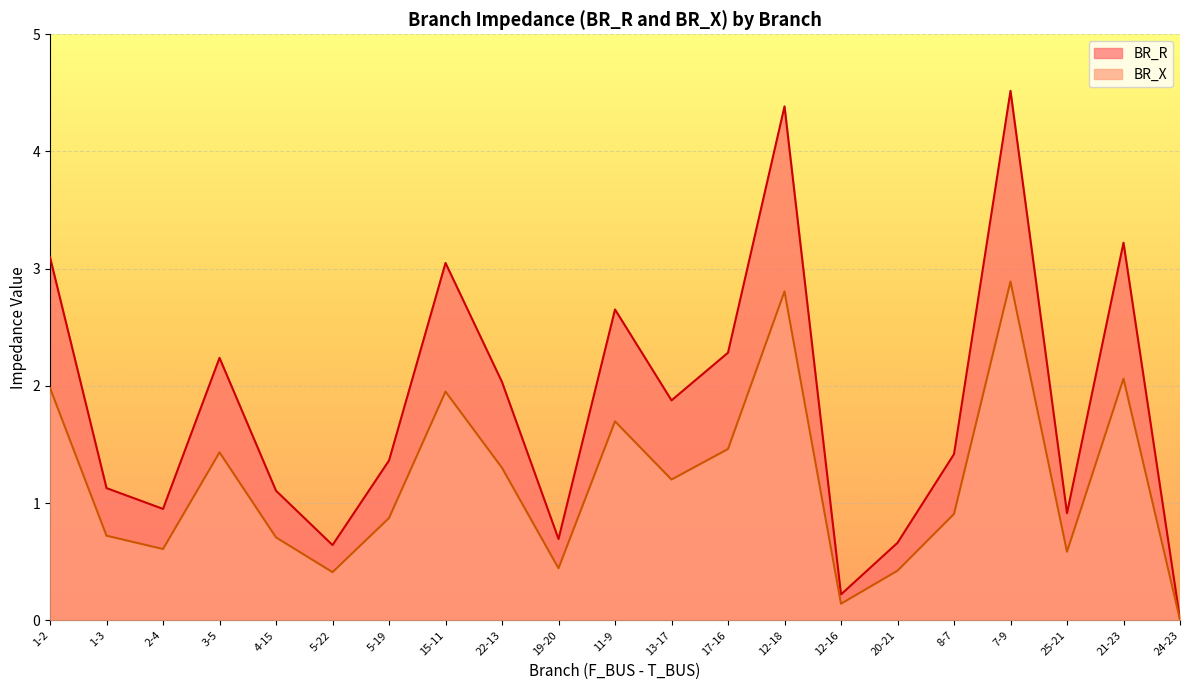

What is the maximum value shown in the chart?

4.5